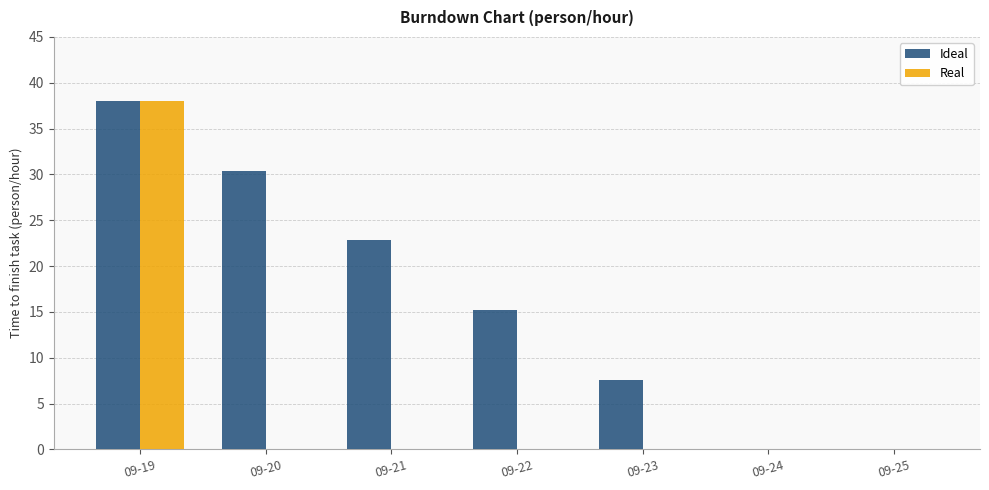

Is it true that Real equals 22.9 at 09-20?

False